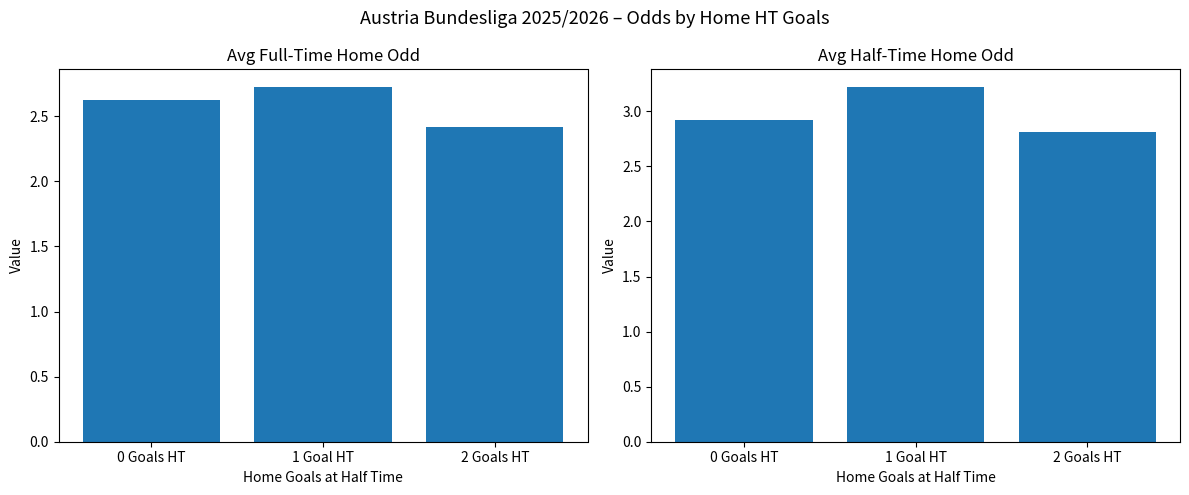

The Odd_H_FT series shows 2.4 at 2 Goals HT. True or false?

True